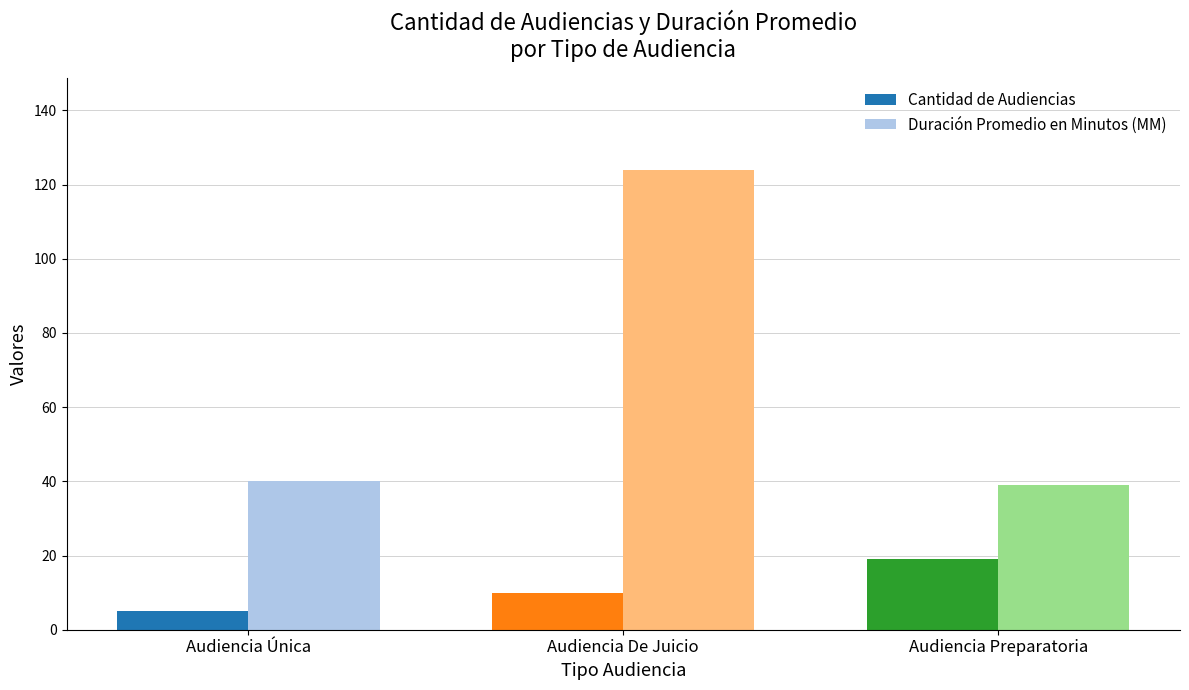

Rank the categories by Cantidad de Audiencias value from highest to lowest.

Audiencia Preparatoria, Audiencia De Juicio, Audiencia Única